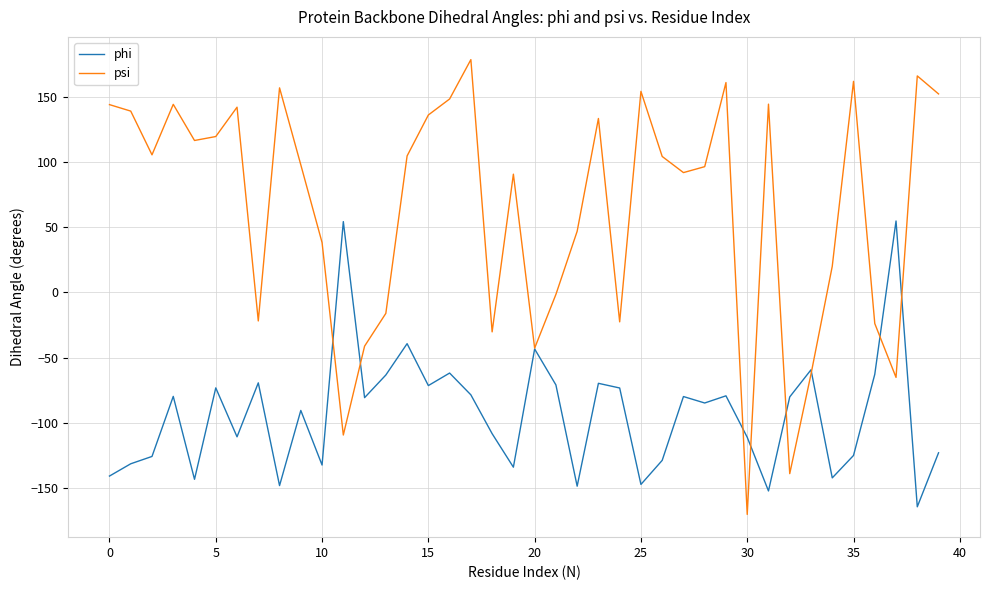

What is the smallest value displayed?

-170.1